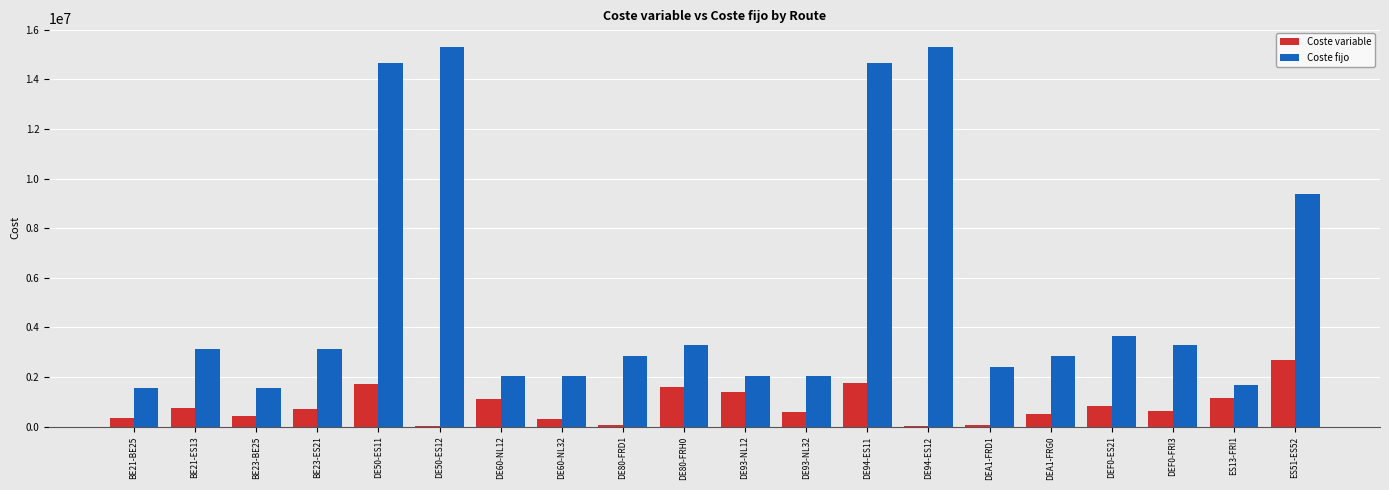

Is the value of Coste fijo at DE93-NL12 greater than the value of Coste variable at DE94-ES12?

Yes